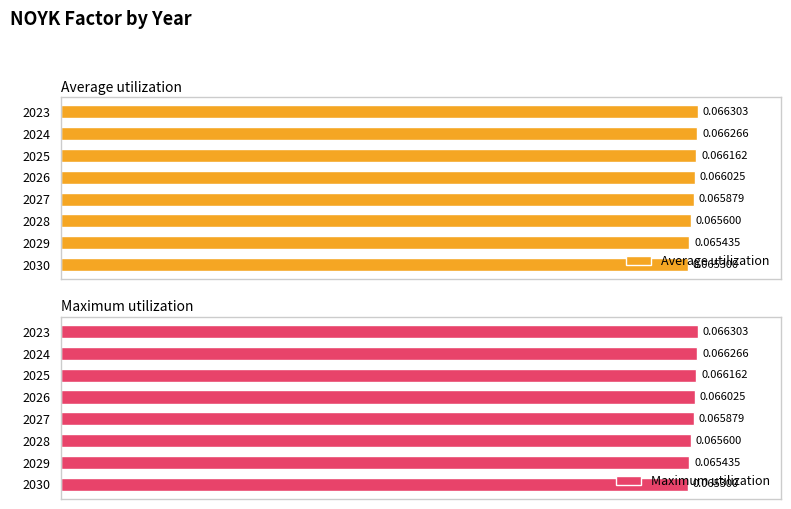

How many groups of bars are there?

8